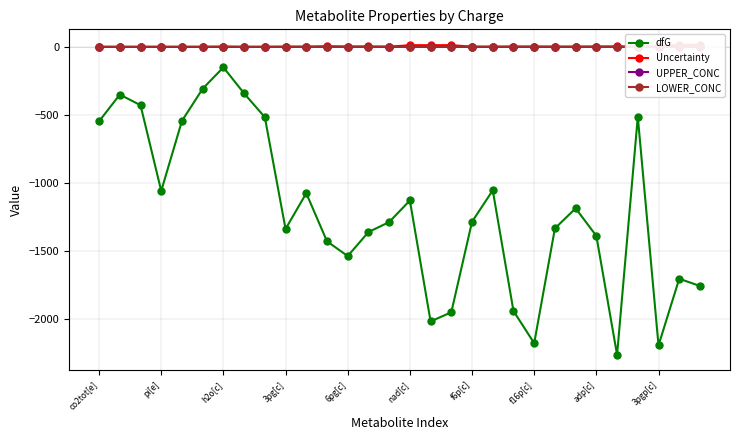

List the series in order of their peak value, lowest first.

dfG, UPPER_CONC, LOWER_CONC, Uncertainty